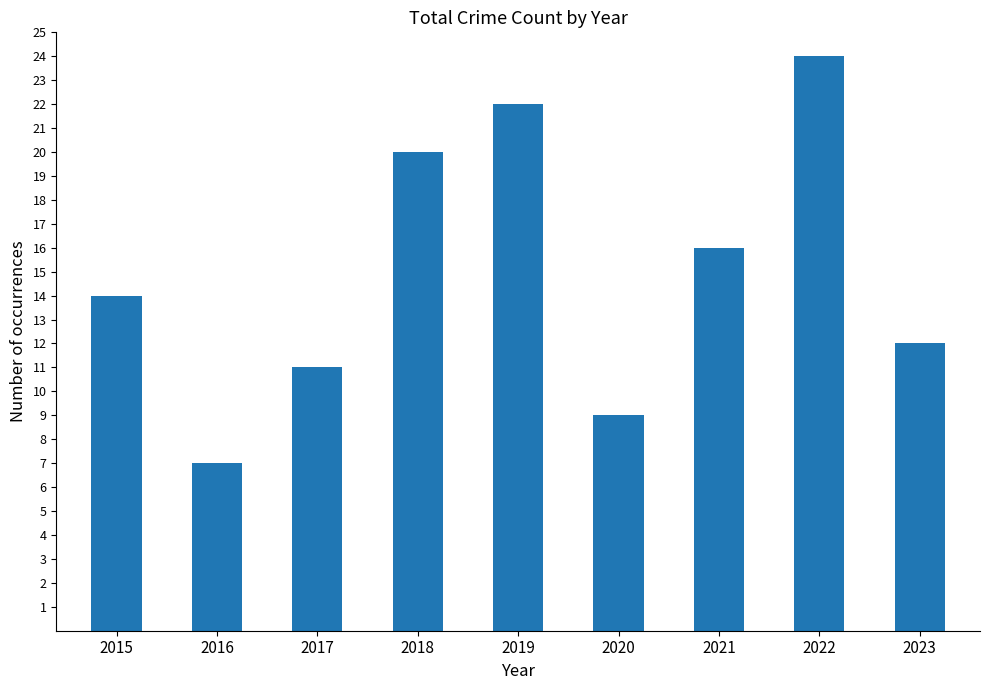

Does the chart contain stacked bars?

No